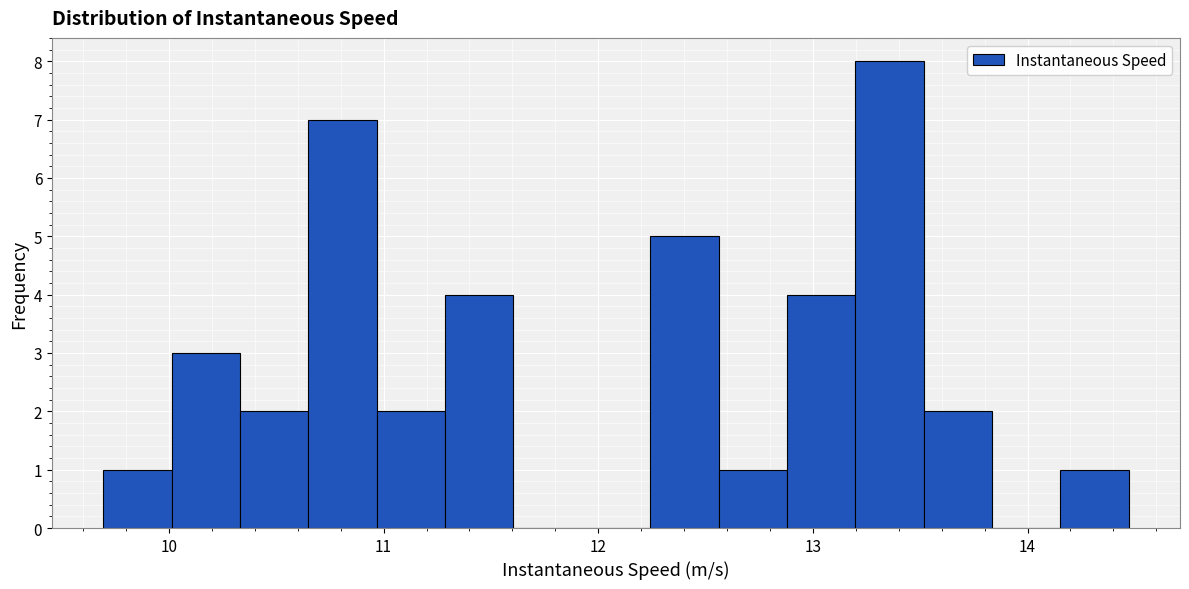

Read against the x-axis, roughly where is the centre of the tallest bar?

13.4